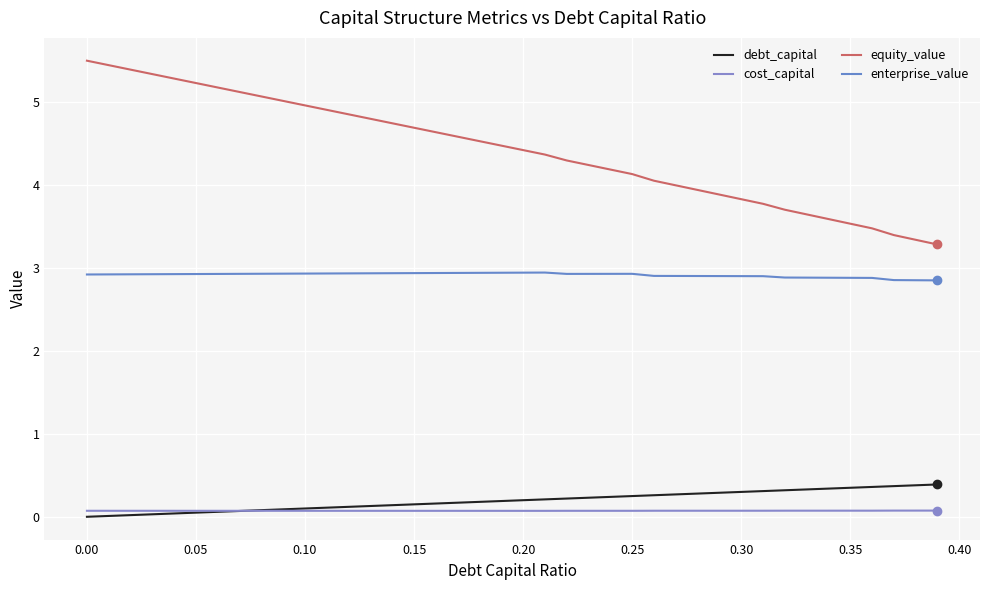

Does the chart have visible grid lines?

Yes